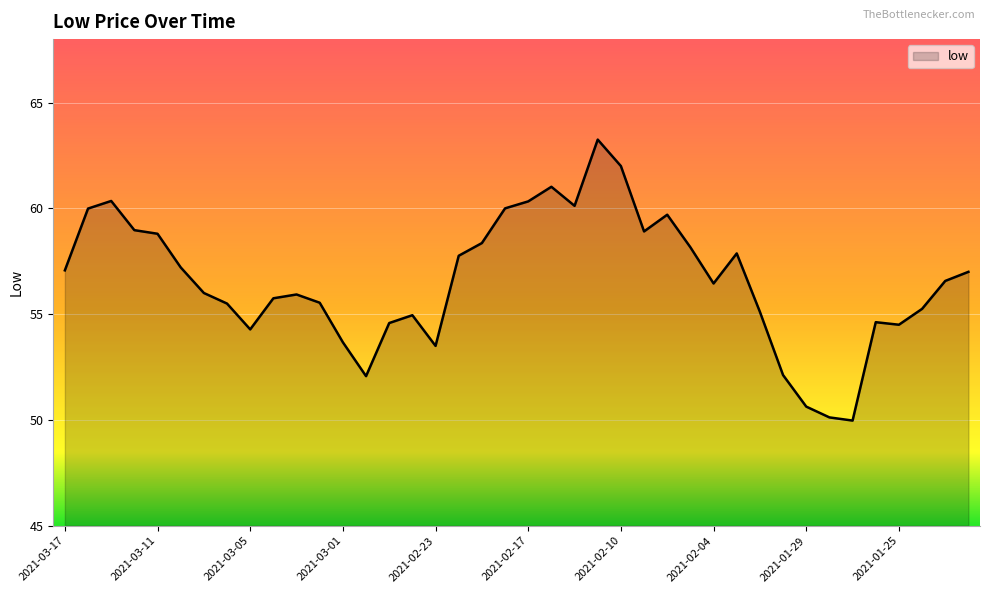

What is the difference between the maximum and minimum values?

13.3